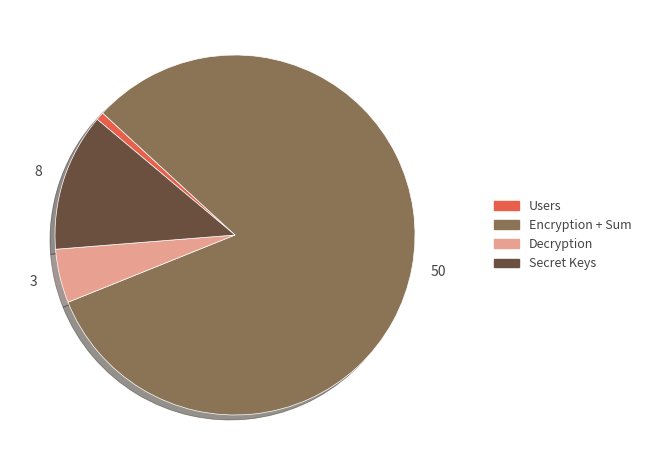

How many slices are in this pie chart?

4